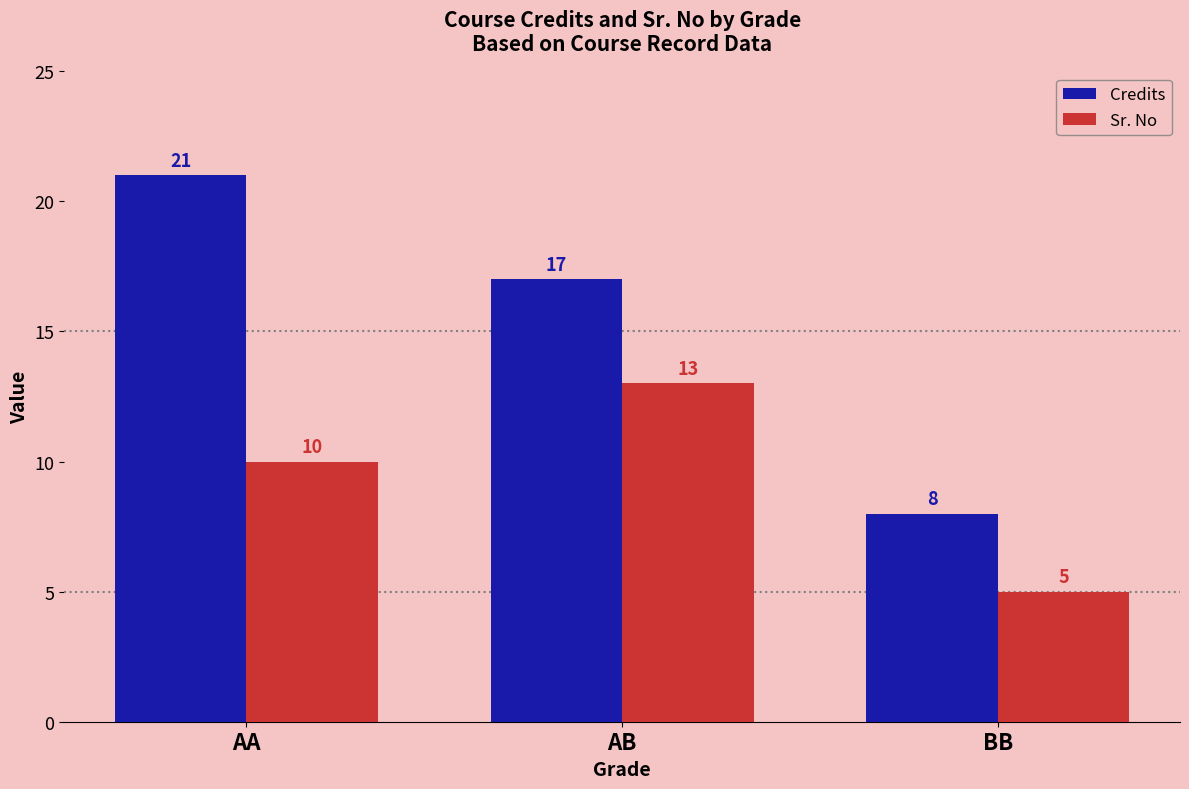

At which category is the sum across all series the highest?

AA